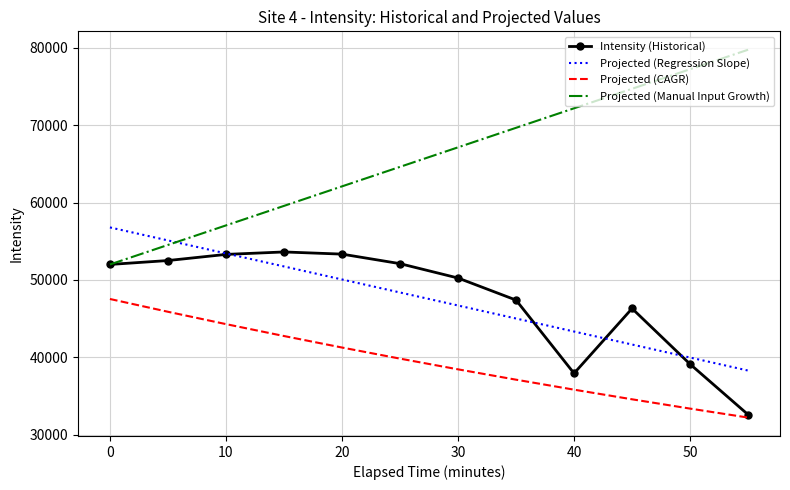

How many values in the Projected (Regression Slope) series are below 48381?

6